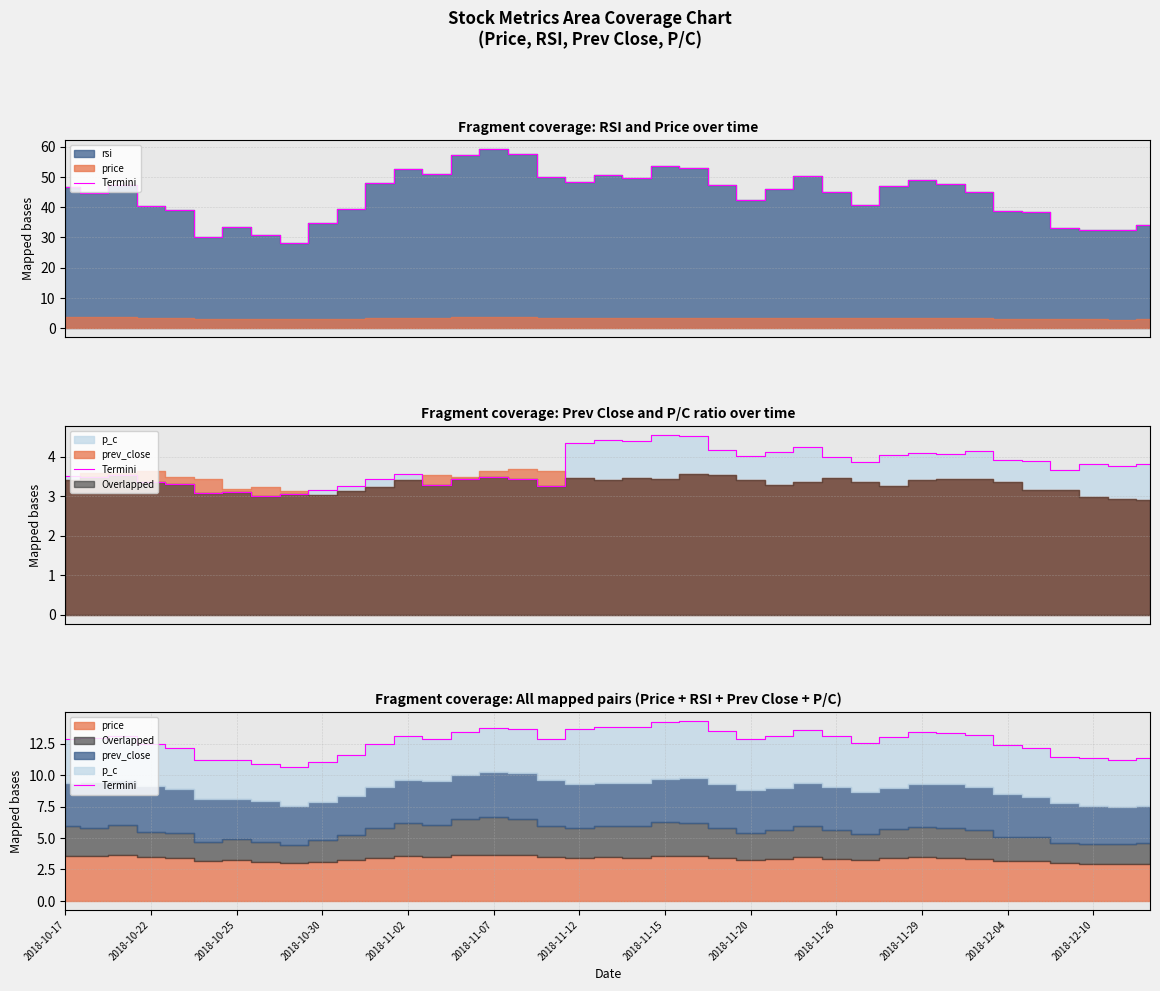

What value does the data have at 2018-11-20?

12.9